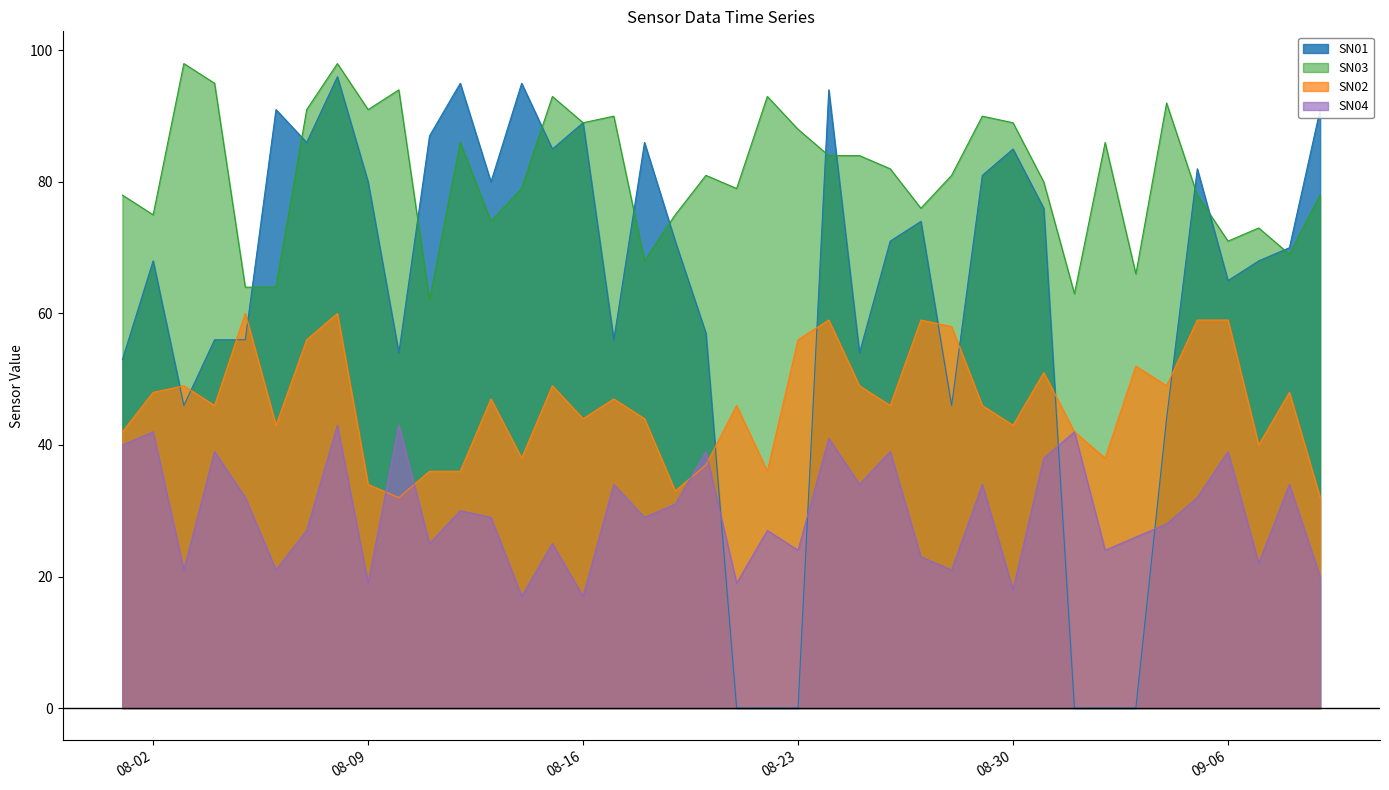

How many data points does each series have?

40